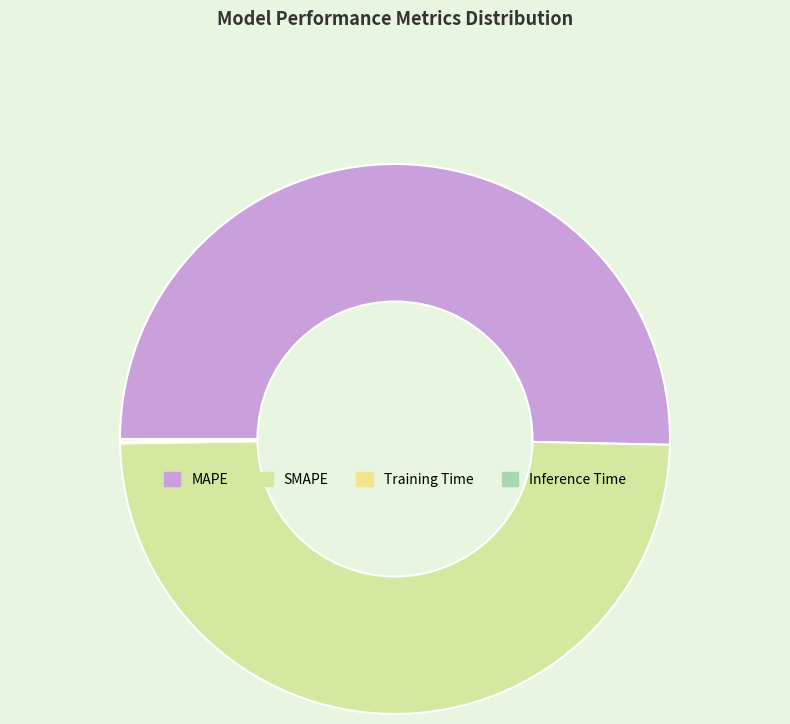

To the nearest percent, what is the average slice percentage?

25%